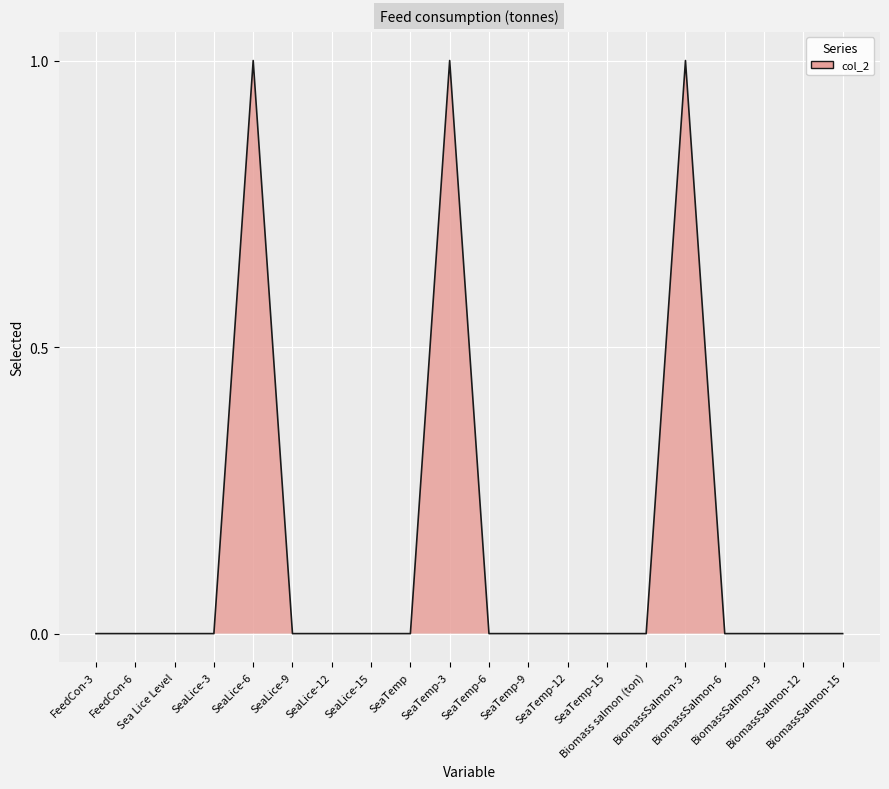

Reading right to left, transcribe all the data shown in this chart.

0	0	0	0	1	0	0	0	0	0	1	0	0	0	0	1	0	0	0	0